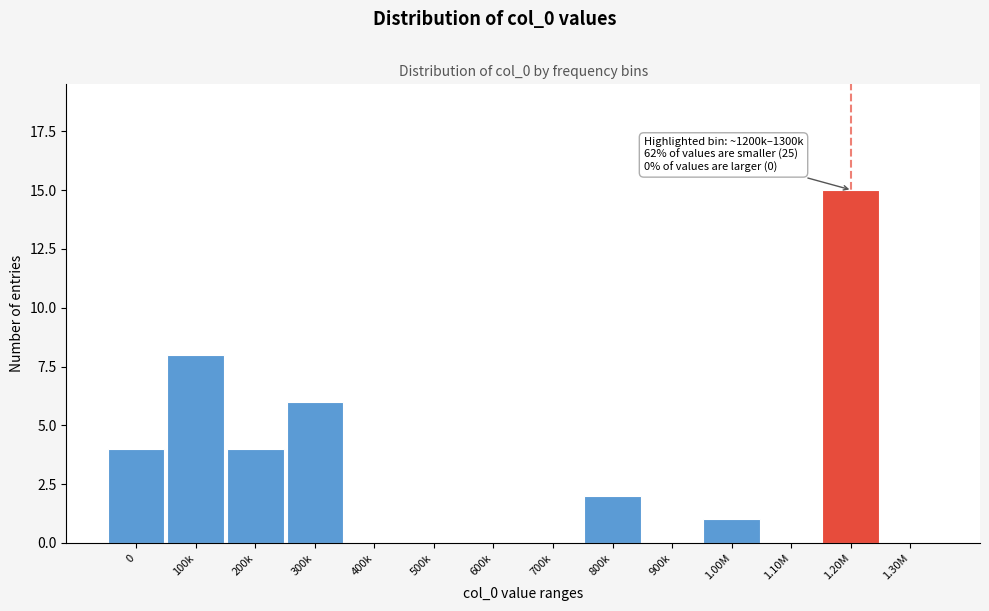

Reading left to right, list all the values displayed in this chart.

0=4	100k=8	200k=4	300k=6	400k=0	500k=0	600k=0	700k=0	800k=2	900k=0	1.00M=1	1.10M=0	1.20M=15	1.30M=0